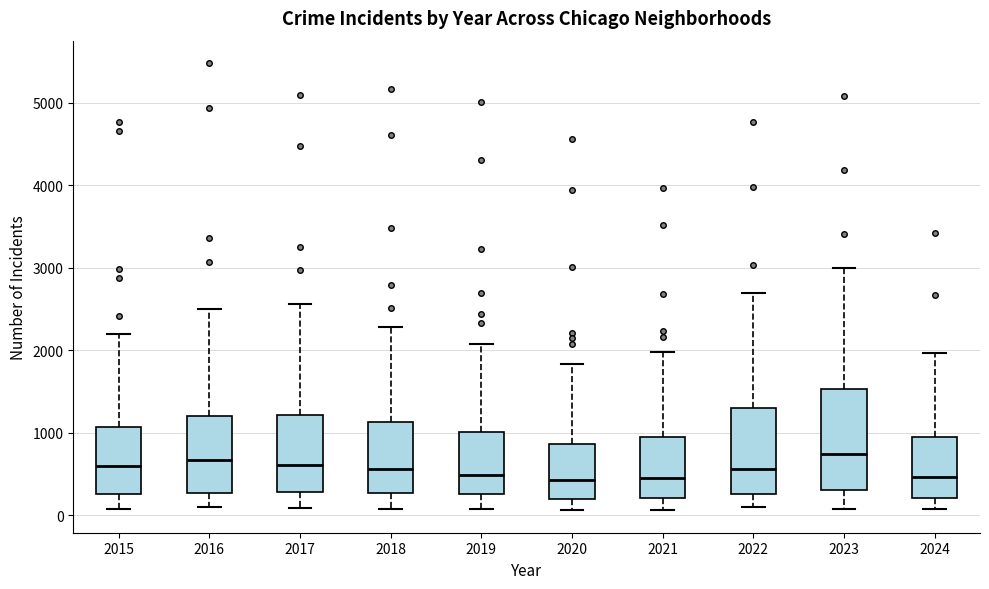

Where is the lower edge of the box at x = 2022 on the y-axis? The values are not printed on the chart, so give them approximately, as read against the axis.

300